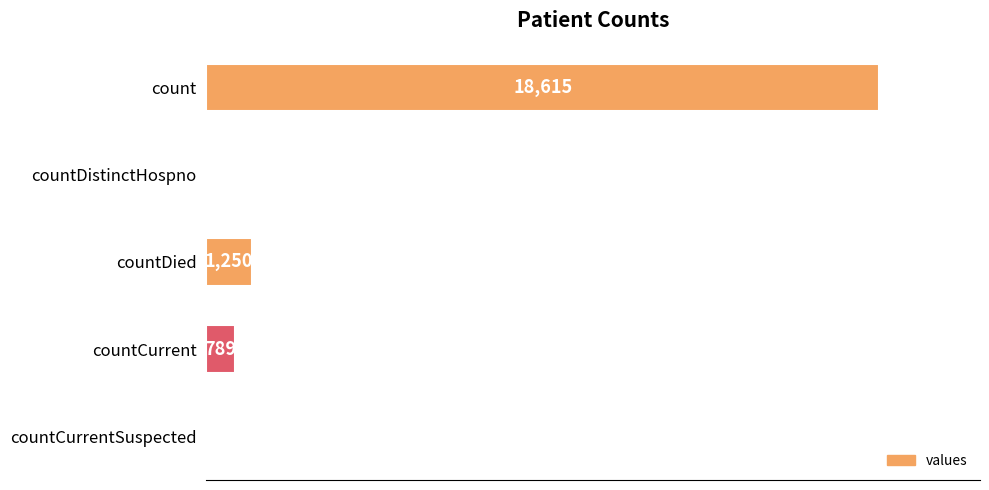

Where is the data nearest to the value 9307?

countDied